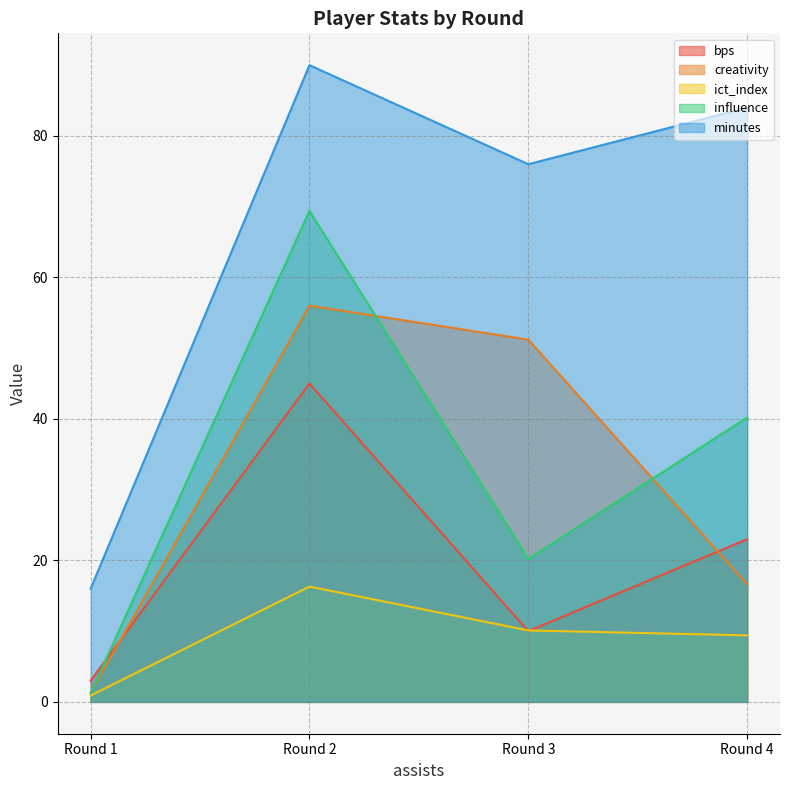

How many lines are shown in the chart?

5